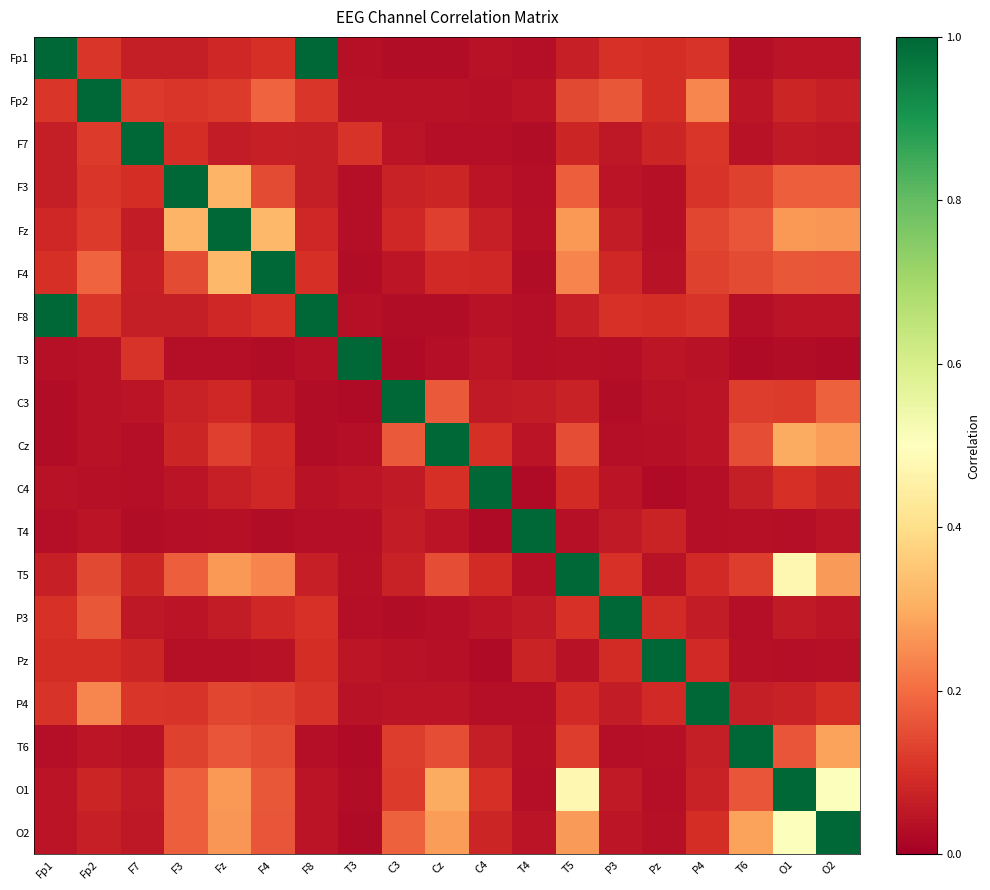

Which has a higher value, F7 or T6?

F7